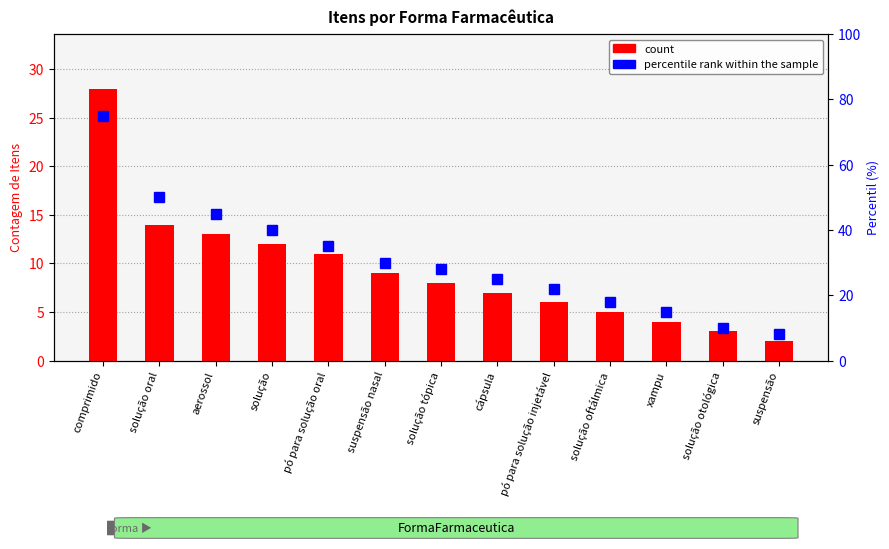

Which category has the lowest value across all series?

suspensão